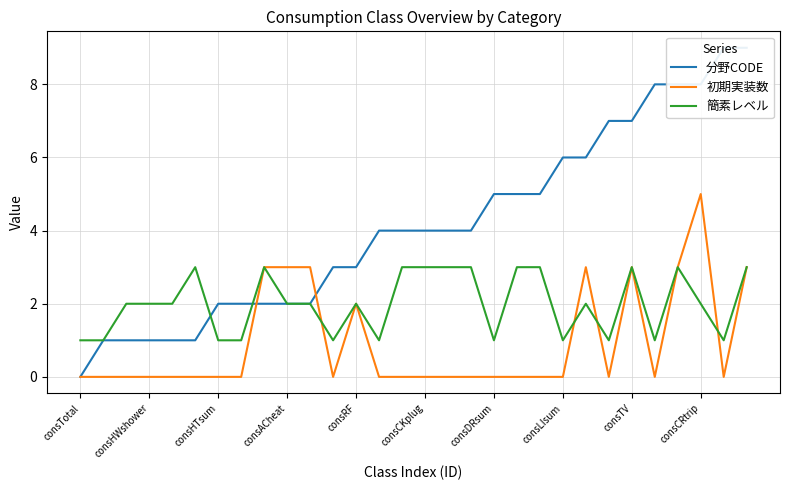

The value of 初期実装数 at consCKplug is 0. True or false?

True